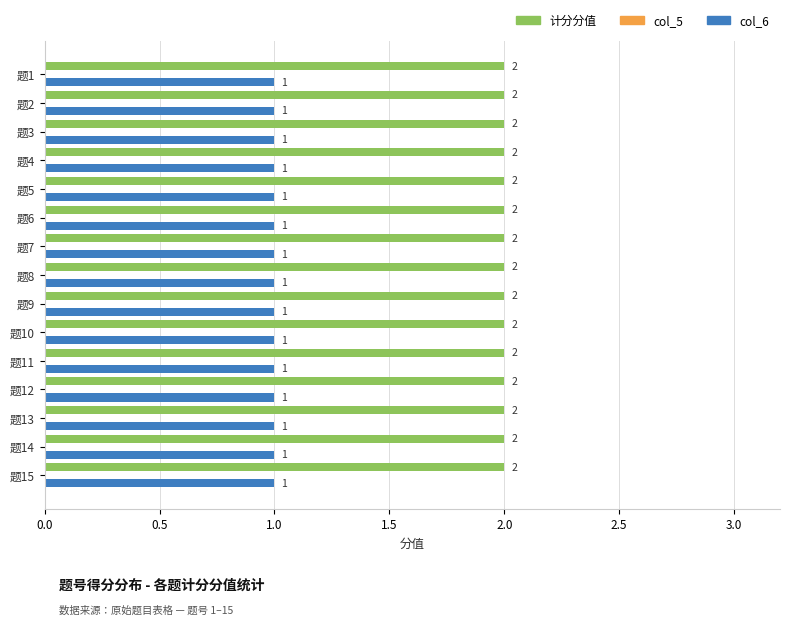

List the series in order of their overall mean, highest first.

计分分值, col_6